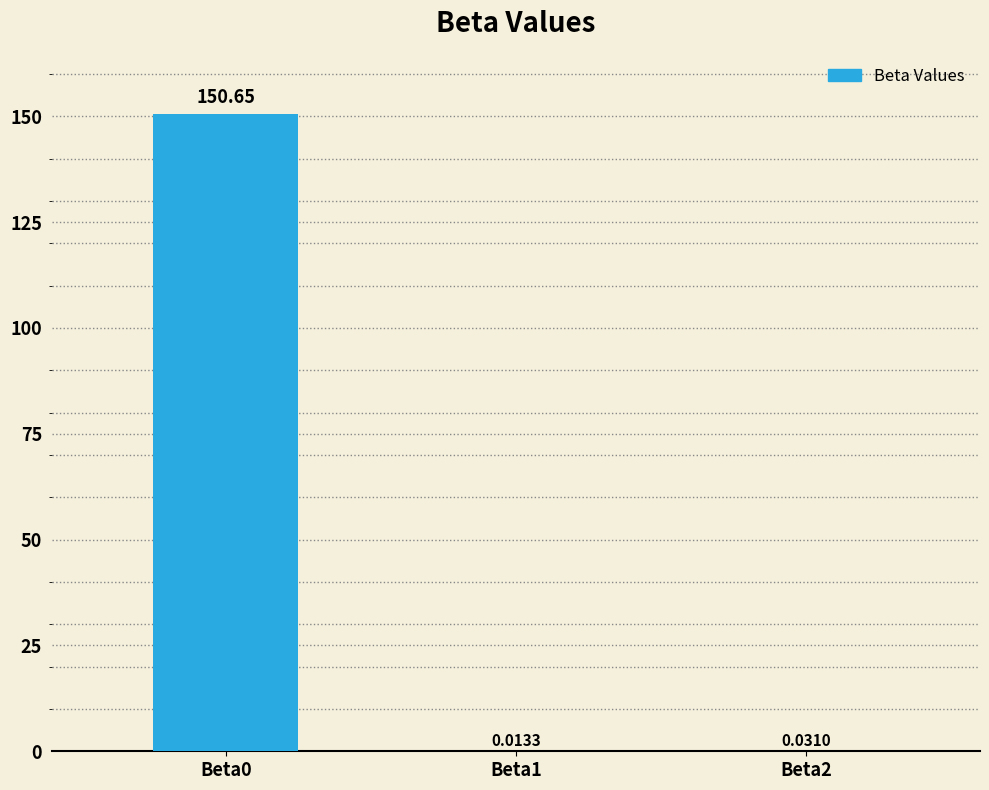

What is the change in value from Beta0 to Beta2?

-150.6